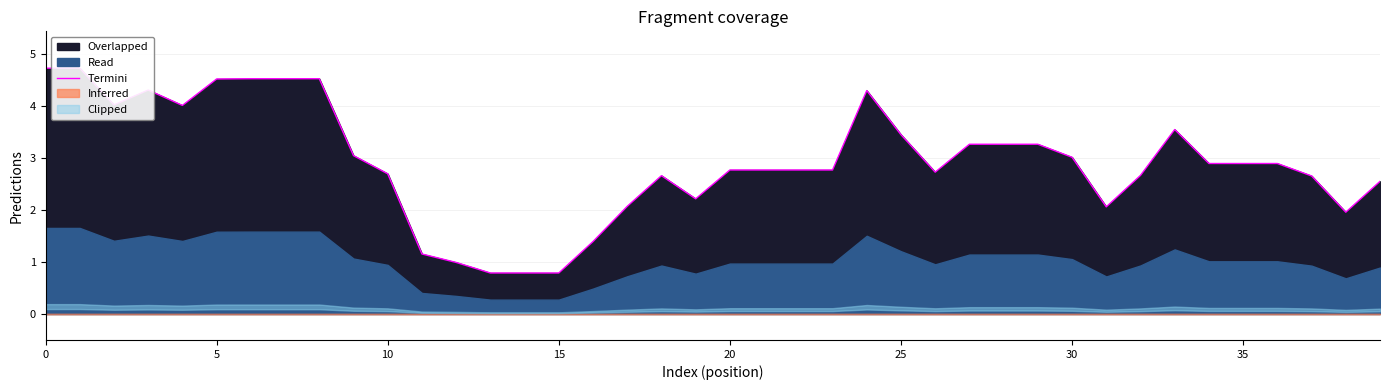

What is the difference between the maximum and second lowest values?

3.9